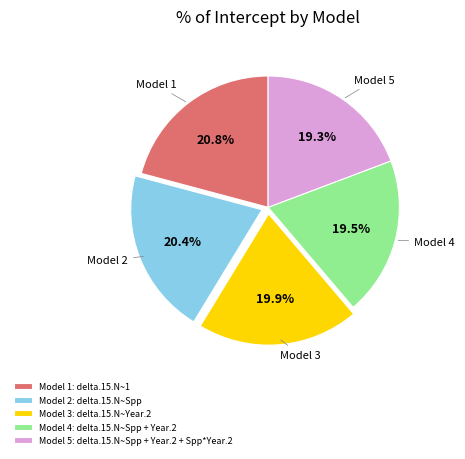

Is there any slice that represents more than half of the pie?

No